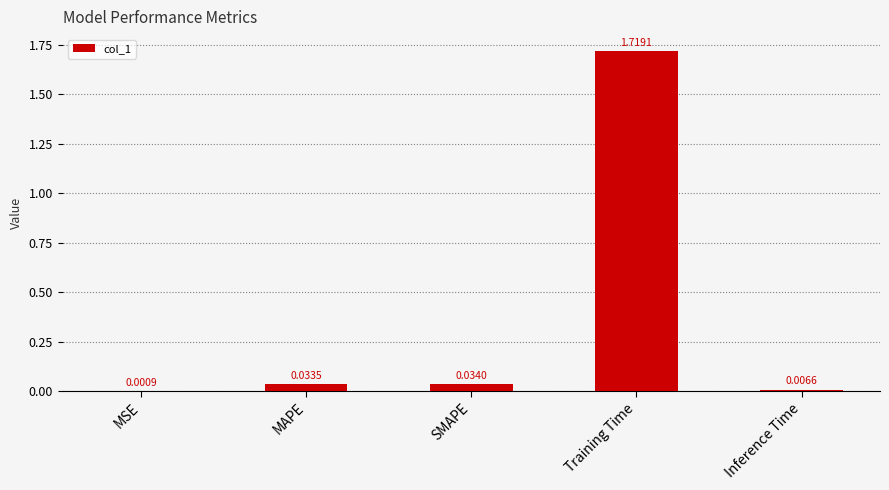

What is the sum of all values?

1.8